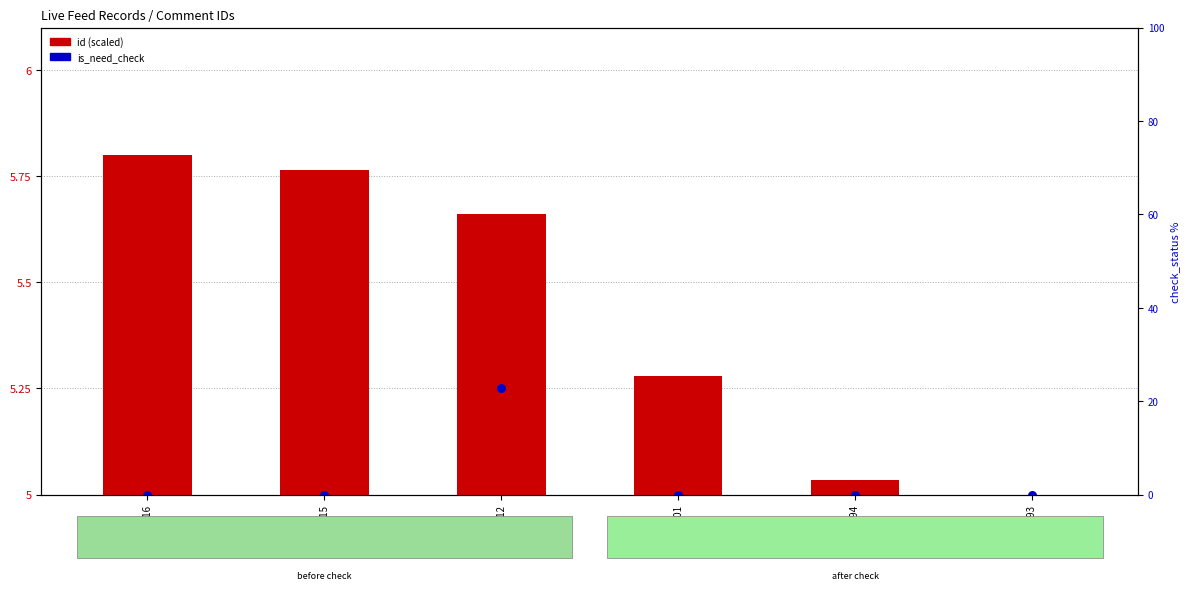

At how many categories does at least one series exceed 23?

6